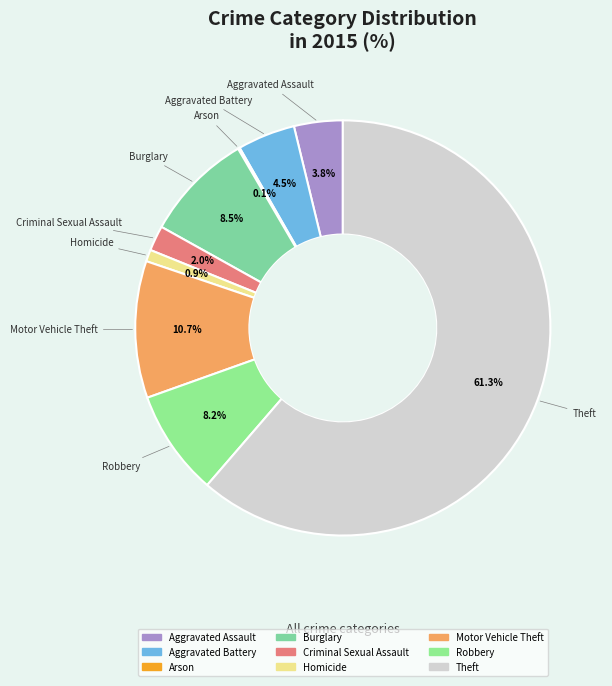

True or false: Robbery accounts for 17% of the total.

False